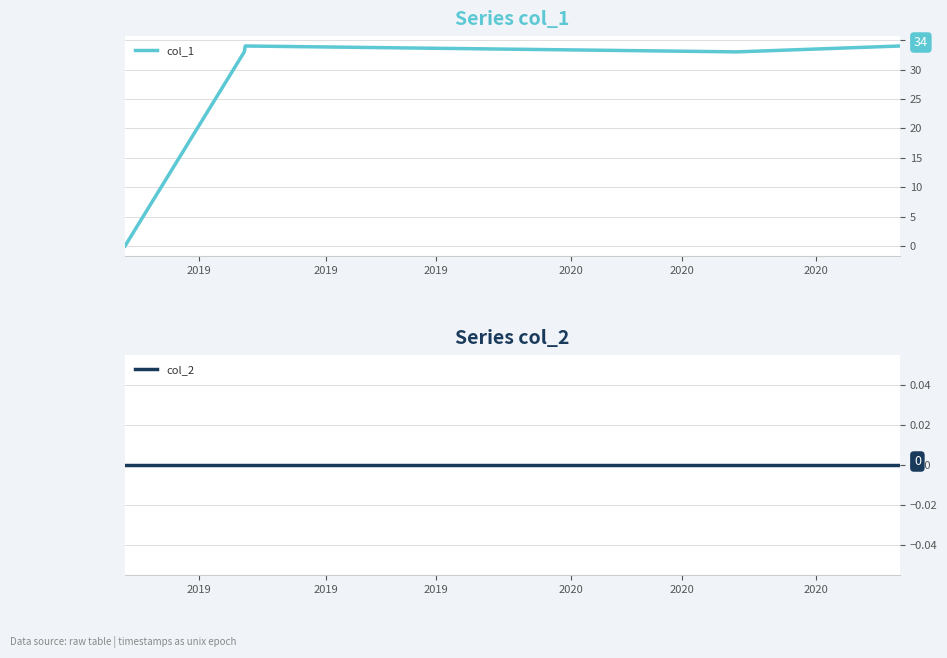

What is the highest value of the col_1 series?

34